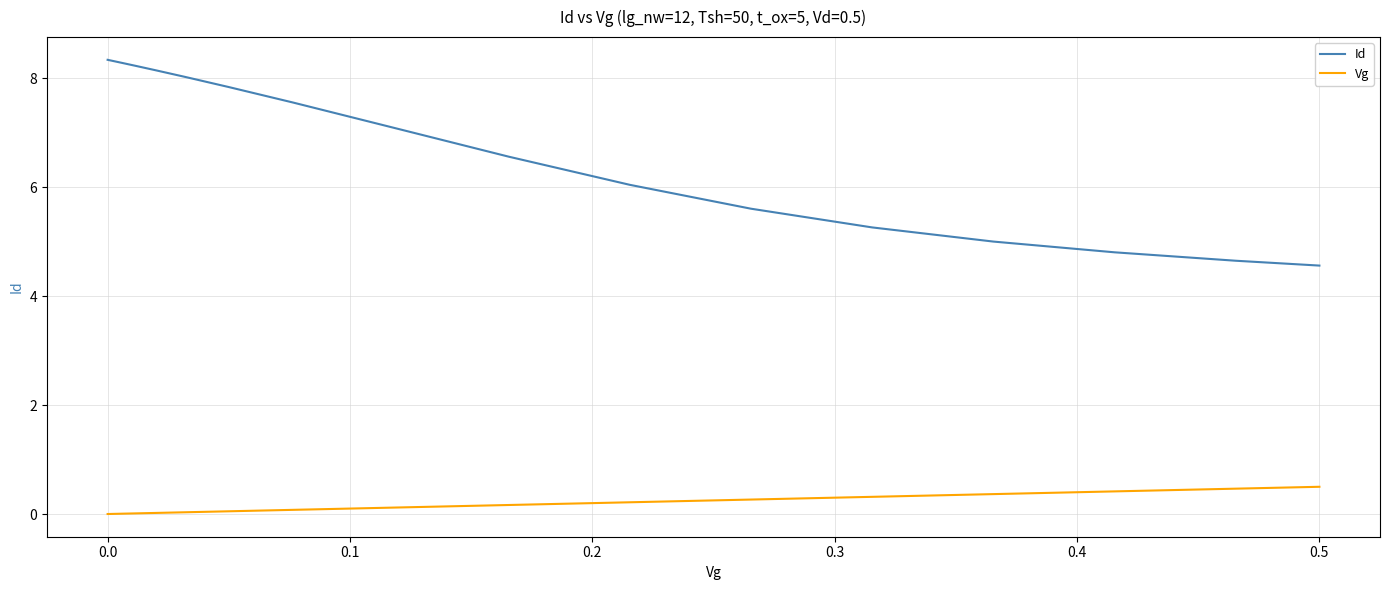

Rank the series by their maximum value, from highest to lowest.

Id, Vg